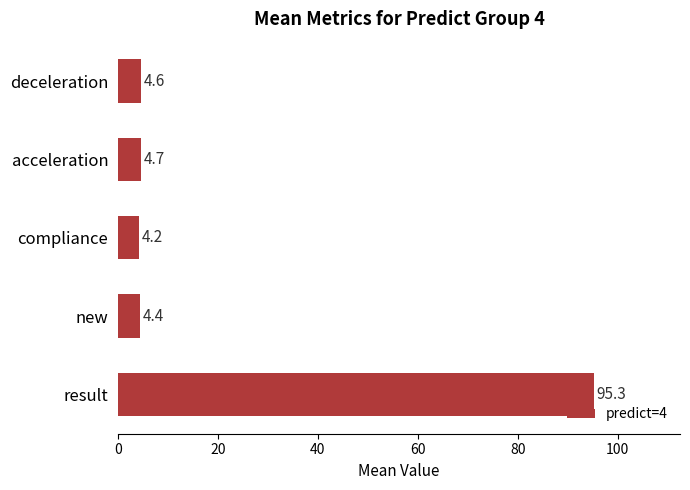

Which has a higher value, deceleration or result?

result